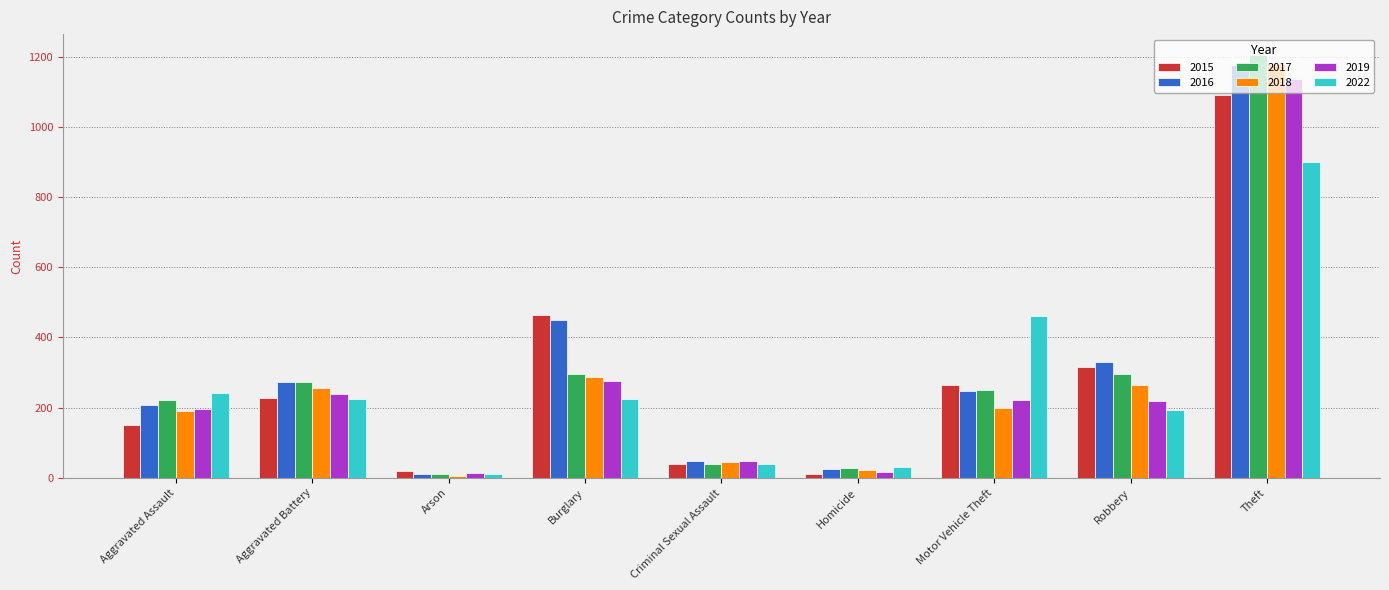

At which label is 2019 closest to 574?

Burglary